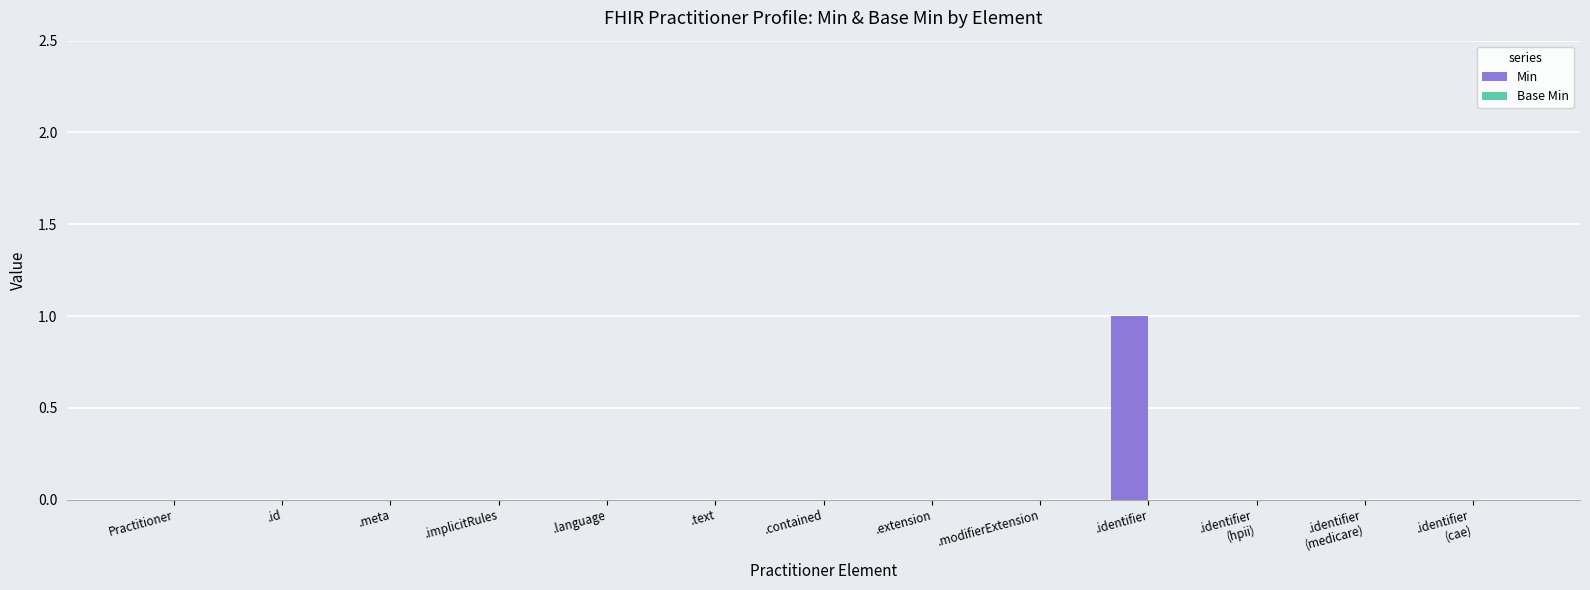

At which category does the chart reach its peak across all series?

.identifier